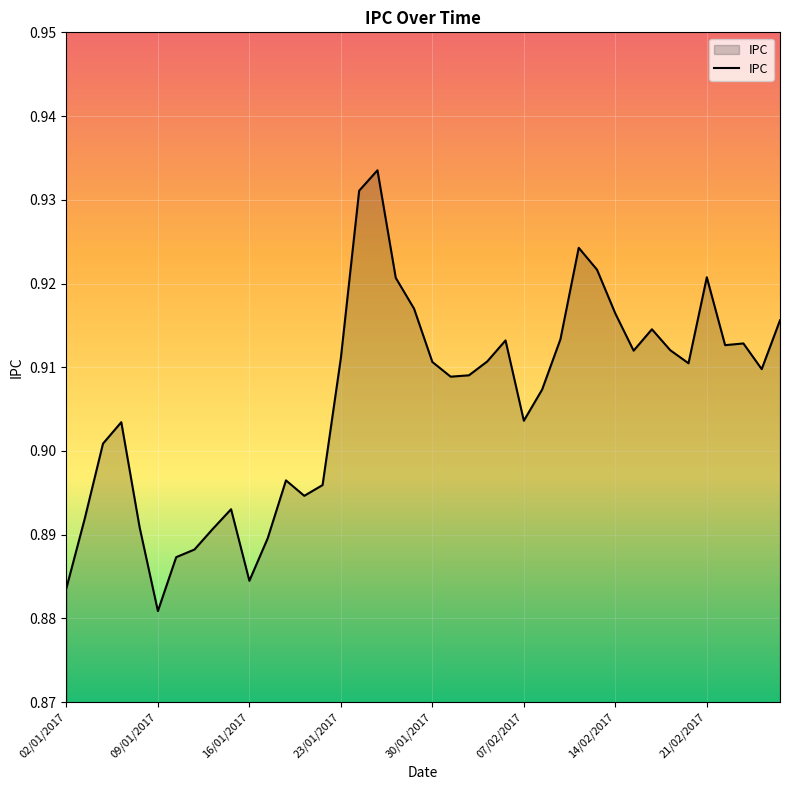

How many lines are shown in the chart?

1